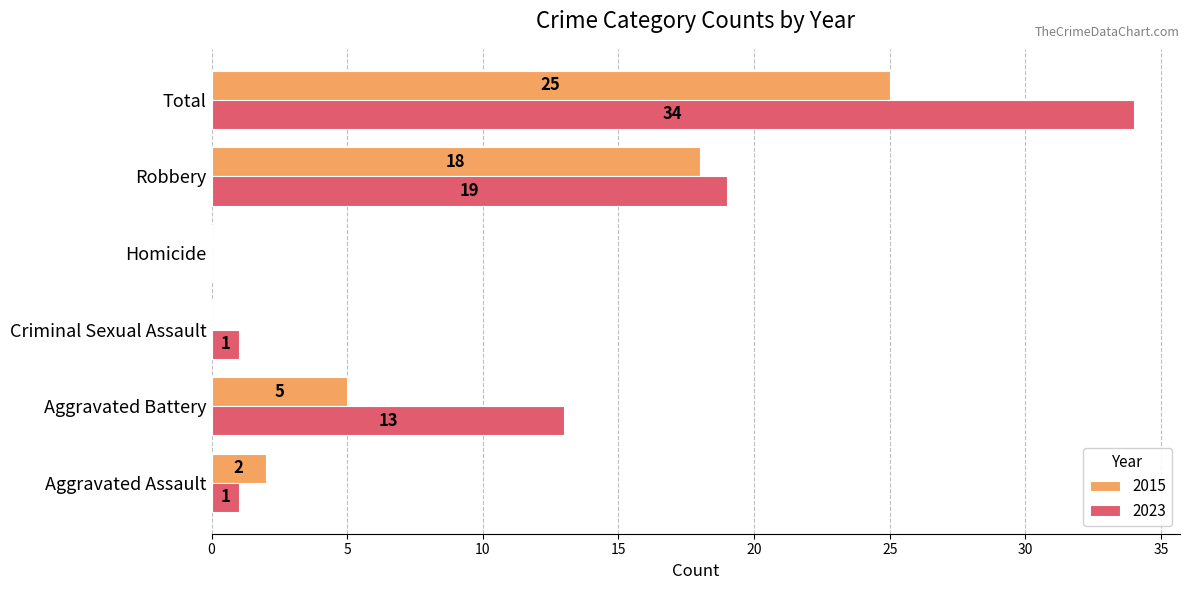

What is the maximum value for 2023?

34